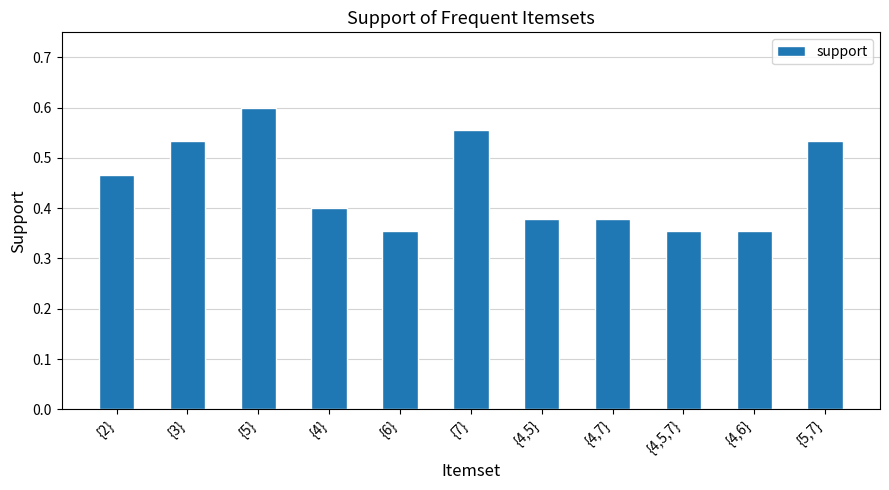

At which category does the chart reach its peak across all series?

{5}